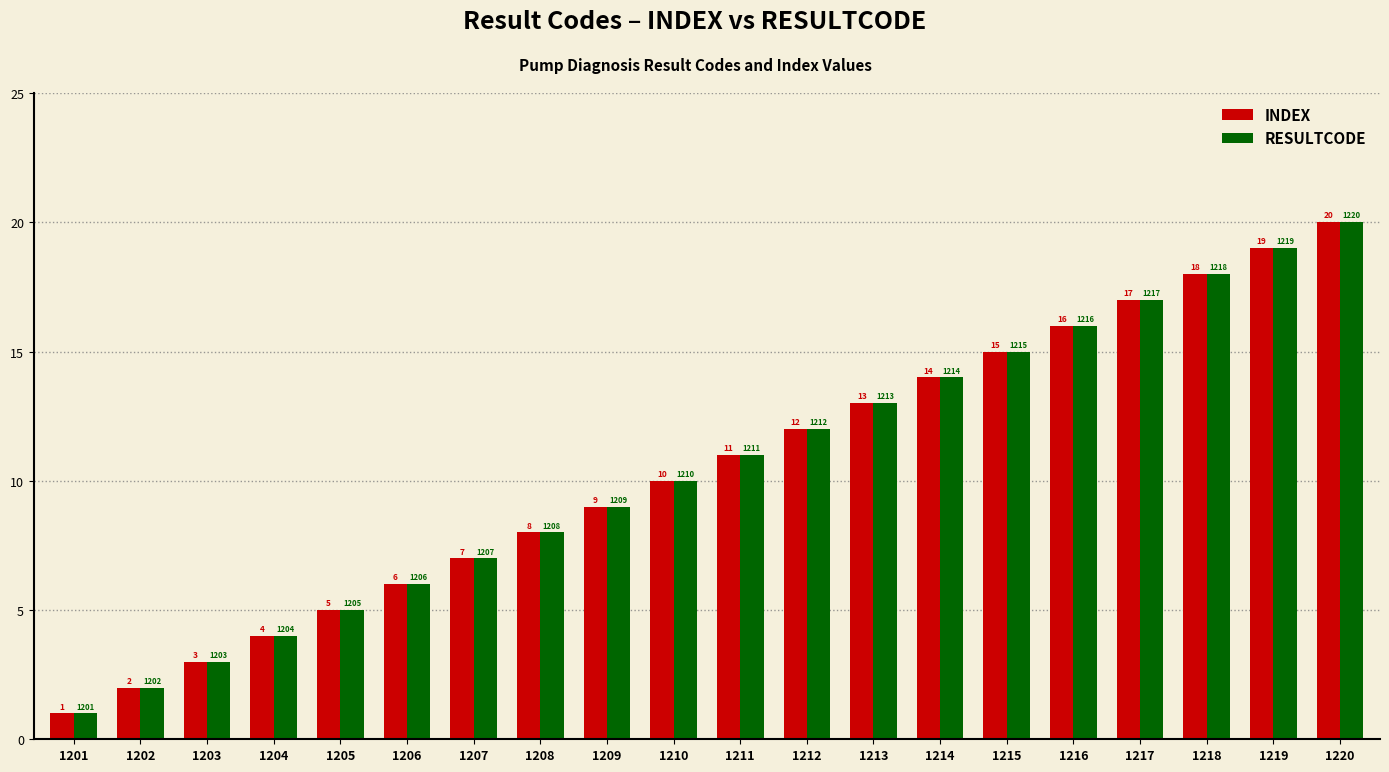

The value of INDEX at 1202 is 2. True or false?

True